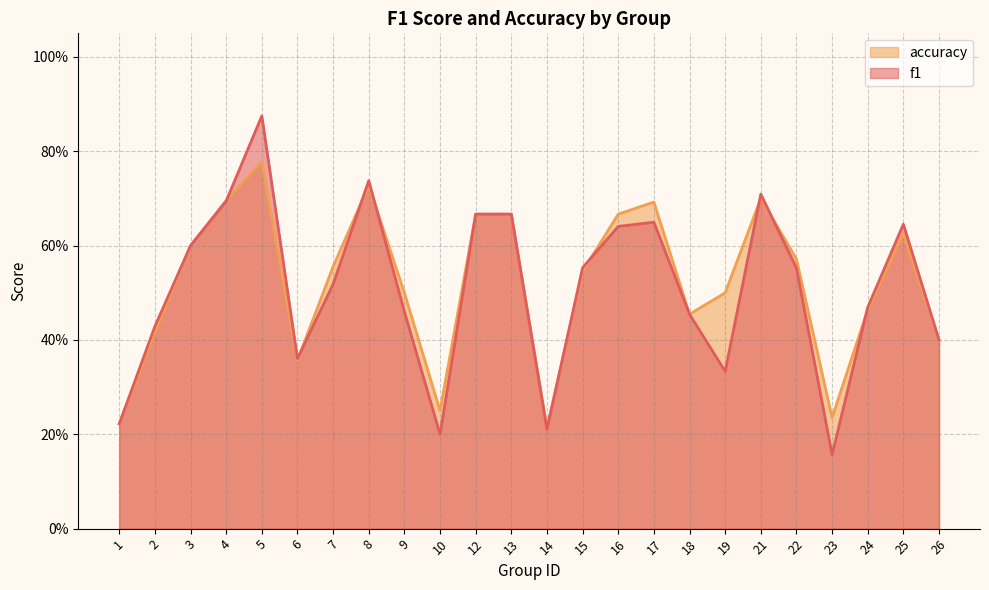

True or false: accuracy has a value of 0.5 at 21.

False